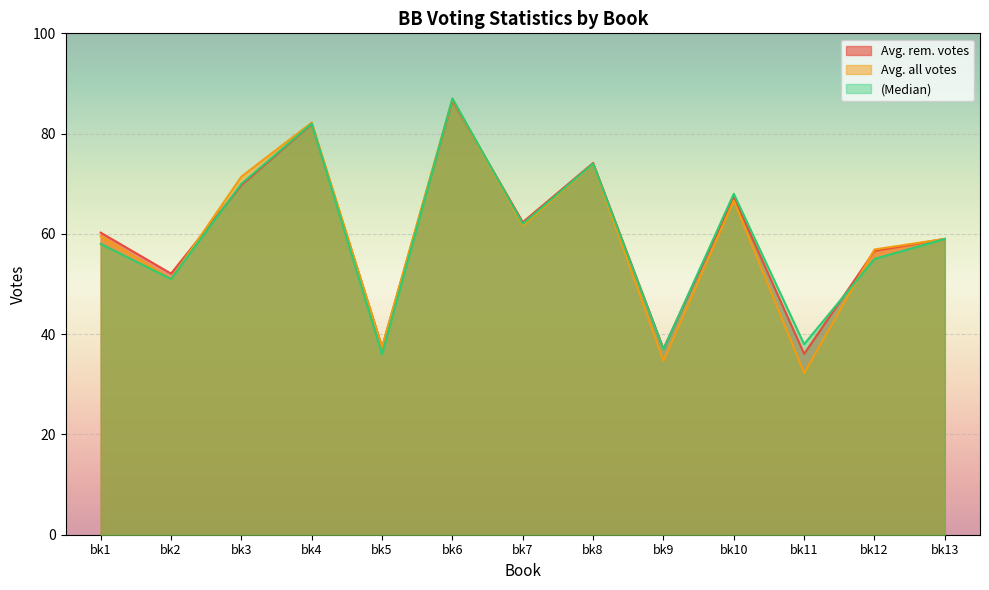

What are all the series names shown in the legend?

Avg. rem. votes, Avg. all votes, (Median)